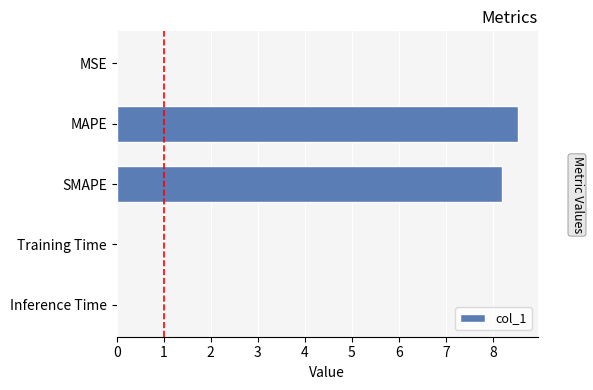

What is the maximum value shown in the chart?

8.5